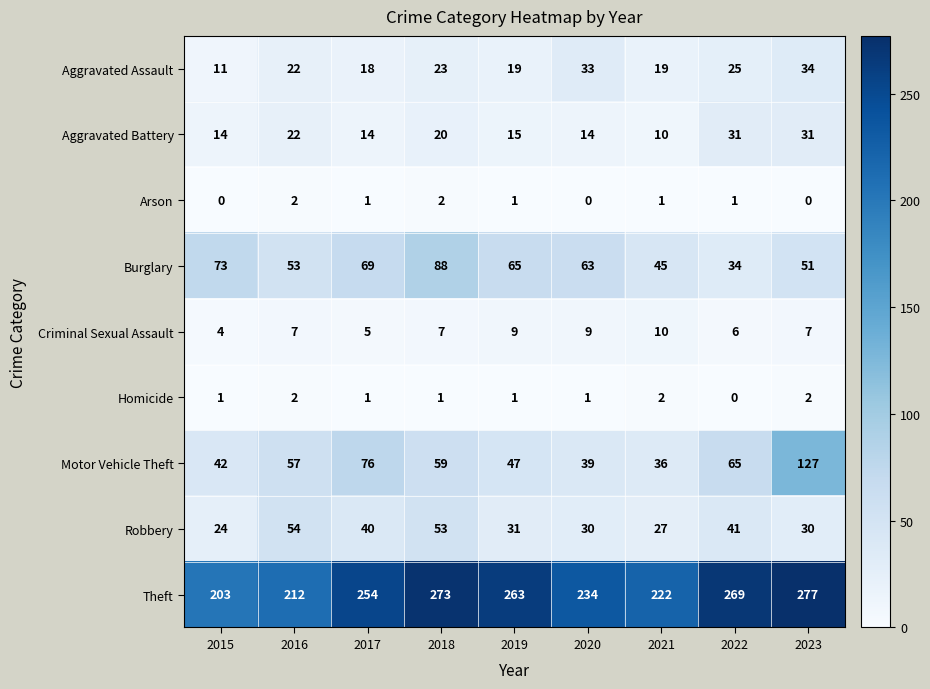

Is the value of Burglary at 2018 greater than the value of Criminal Sexual Assault at 2023?

Yes